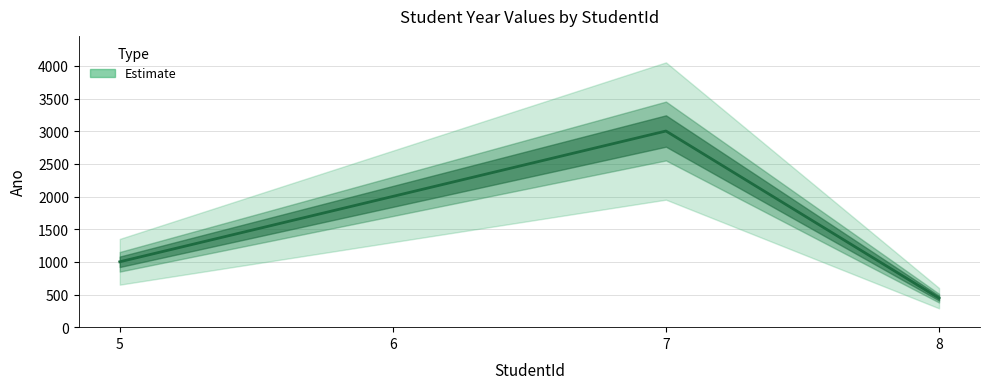

The value at 6 is 2002. True or false?

True